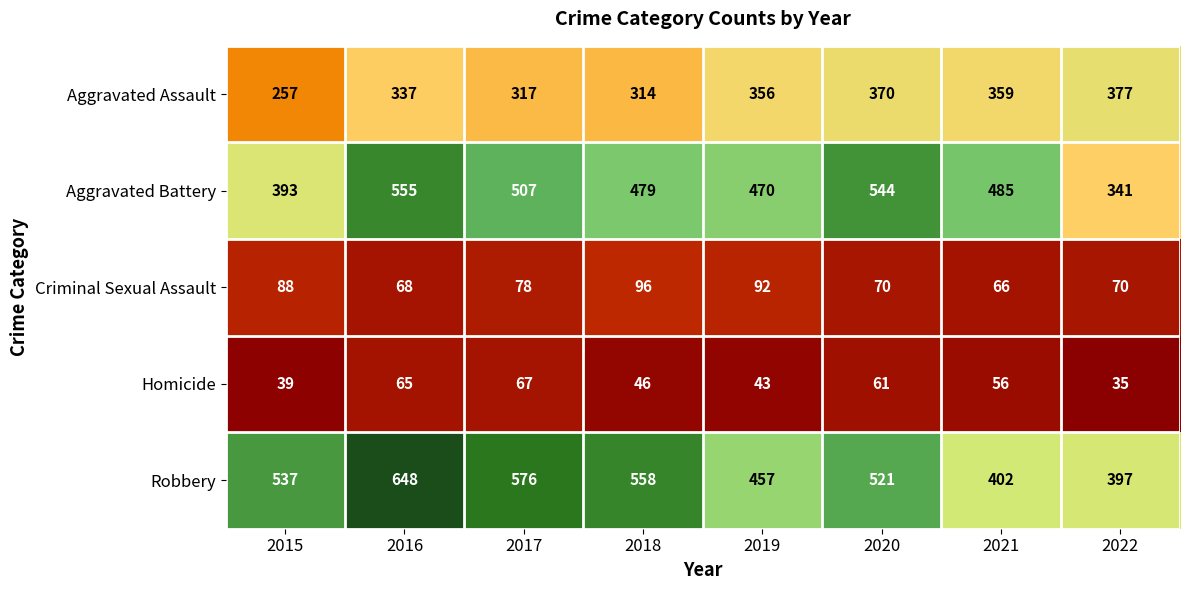

At which category is the sum across all series the highest?

2016